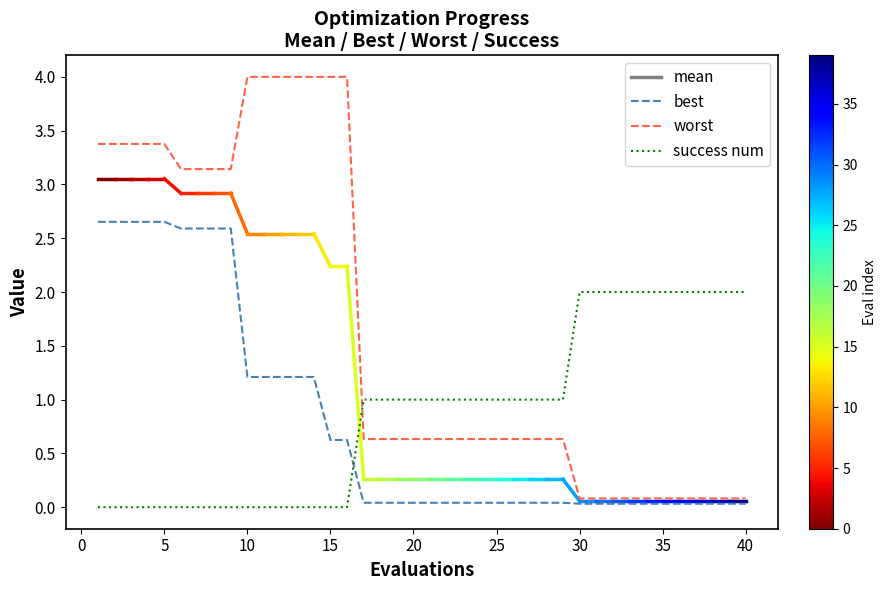

Which series has the largest total across all categories?

worst